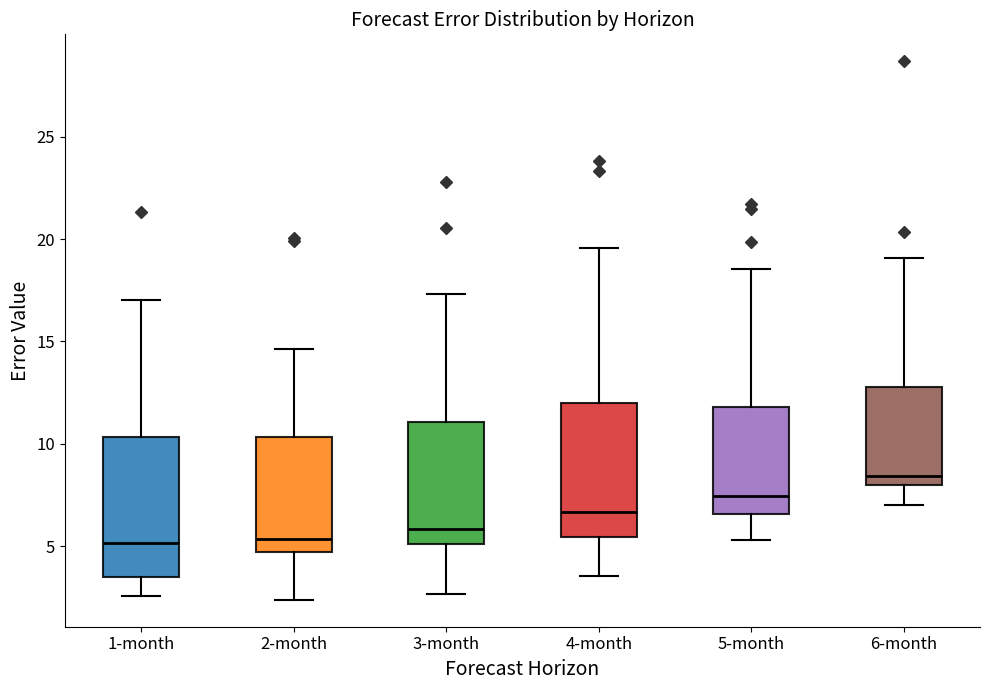

Reading left to right, read every box against the y-axis: the position of its median line, the range the box covers, and the ends of its whiskers. The values are not printed on the chart, so give them approximately, as read against the axis.

1-month: median 5.0, box 3.5 to 10.5, whiskers 2.5 to 17.0
2-month: median 5.5, box 4.5 to 10.5, whiskers 2.5 to 14.5
3-month: median 6.0, box 5.0 to 11.0, whiskers 2.5 to 17.5
4-month: median 6.5, box 5.5 to 12.0, whiskers 3.5 to 19.5
5-month: median 7.5, box 6.5 to 12.0, whiskers 5.5 to 18.5
6-month: median 8.5, box 8.0 to 13.0, whiskers 7.0 to 19.0